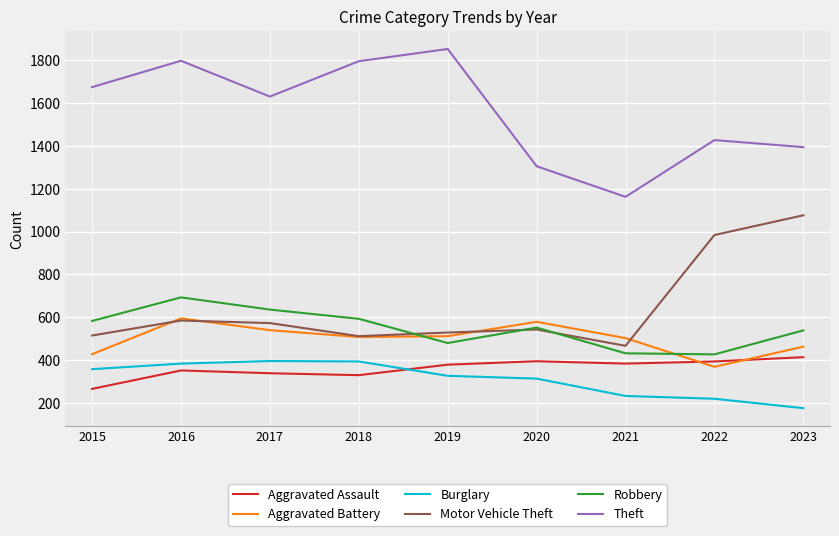

What is the difference between the highest and lowest values at 2022?

1207